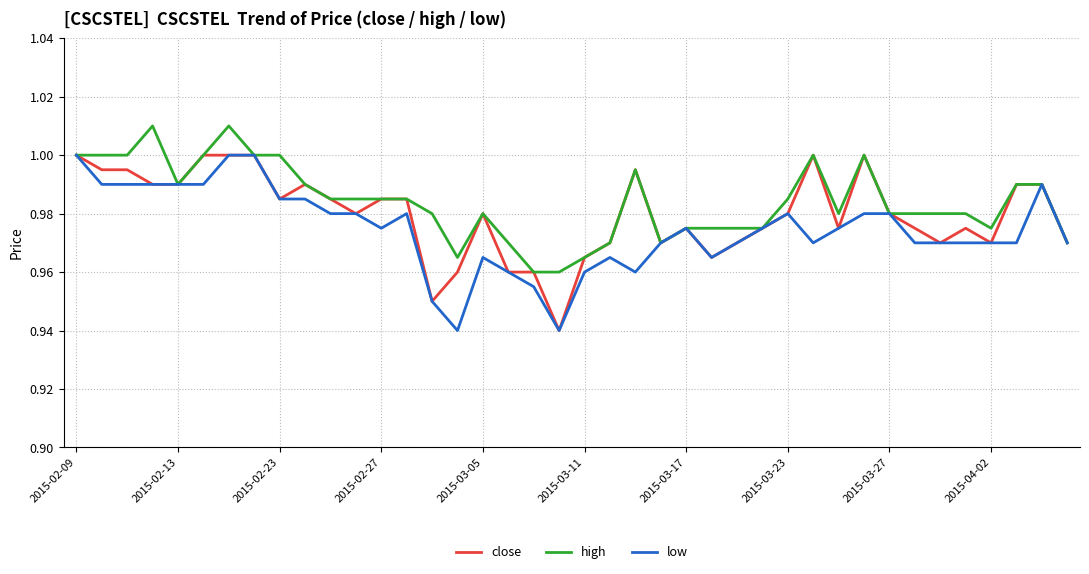

Reading left to right, list all the values displayed in this chart.

close: 1.0	1.0	1.0	1.0	1.0	1.0	1.0	1.0	1.0	1.0	1.0	1.0	1.0	1.0	0.9	1.0	1.0	1.0	1.0	0.9	1.0	1.0	1.0	1.0	1.0	1.0	1.0	1.0	1.0	1.0	1.0	1.0	1.0	1.0	1.0	1.0	1.0	1.0	1.0	1.0
high: 1.0	1.0	1.0	1.0	1.0	1.0	1.0	1.0	1.0	1.0	1.0	1.0	1.0	1.0	1.0	1.0	1.0	1.0	1.0	1.0	1.0	1.0	1.0	1.0	1.0	1.0	1.0	1.0	1.0	1.0	1.0	1.0	1.0	1.0	1.0	1.0	1.0	1.0	1.0	1.0
low: 1.0	1.0	1.0	1.0	1.0	1.0	1.0	1.0	1.0	1.0	1.0	1.0	1.0	1.0	0.9	0.9	1.0	1.0	1.0	0.9	1.0	1.0	1.0	1.0	1.0	1.0	1.0	1.0	1.0	1.0	1.0	1.0	1.0	1.0	1.0	1.0	1.0	1.0	1.0	1.0